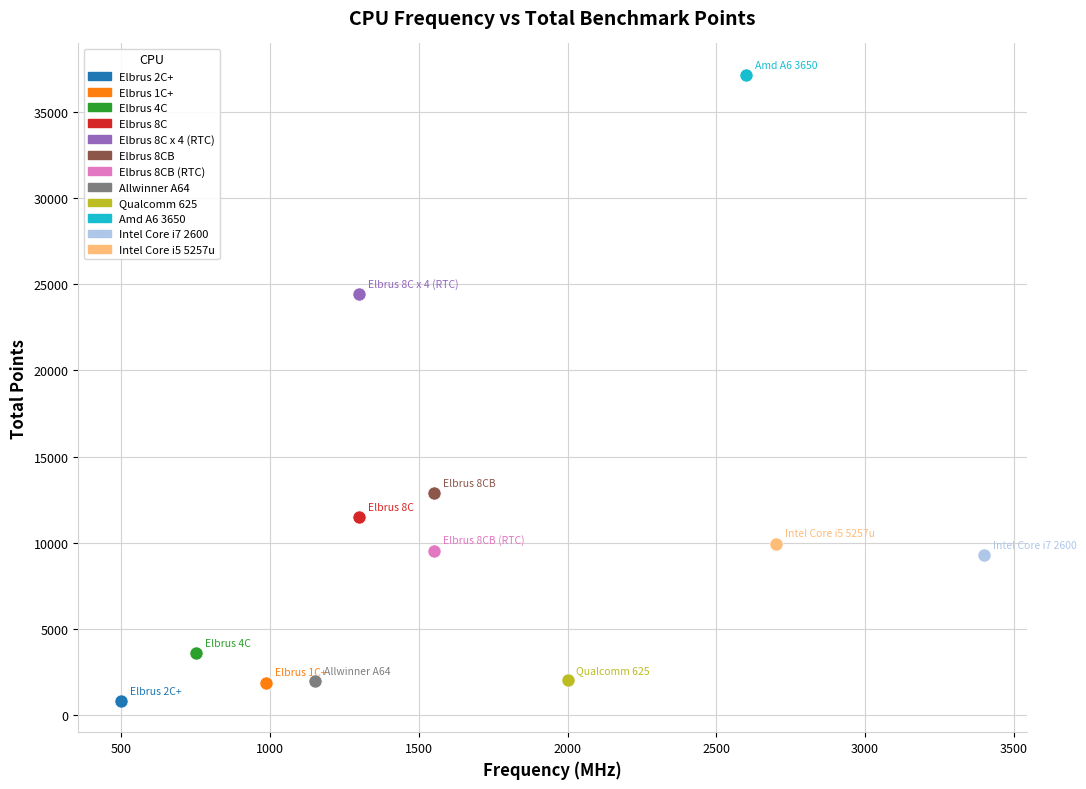

What are all the series names shown in the legend?

Elbrus 2C+, Elbrus 1C+, Elbrus 4C, Elbrus 8C, Elbrus 8C x 4 (RTC), Elbrus 8CB, Elbrus 8CB (RTC), Allwinner A64, Qualcomm 625, Amd A6 3650, Intel Core i7 2600, Intel Core i5 5257u